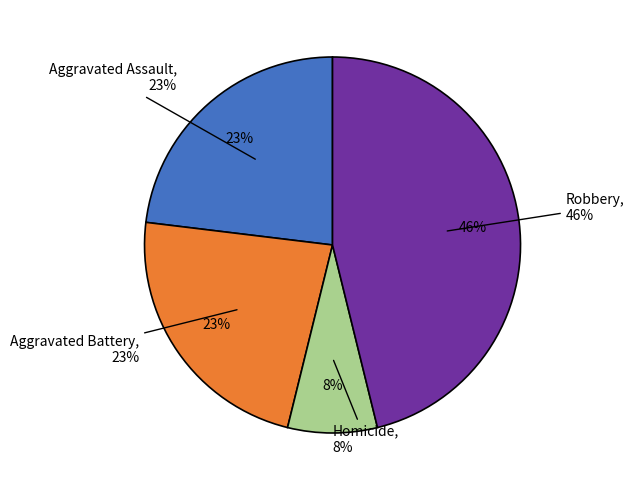

Is the sum of Homicide and Robbery greater than half?

Yes